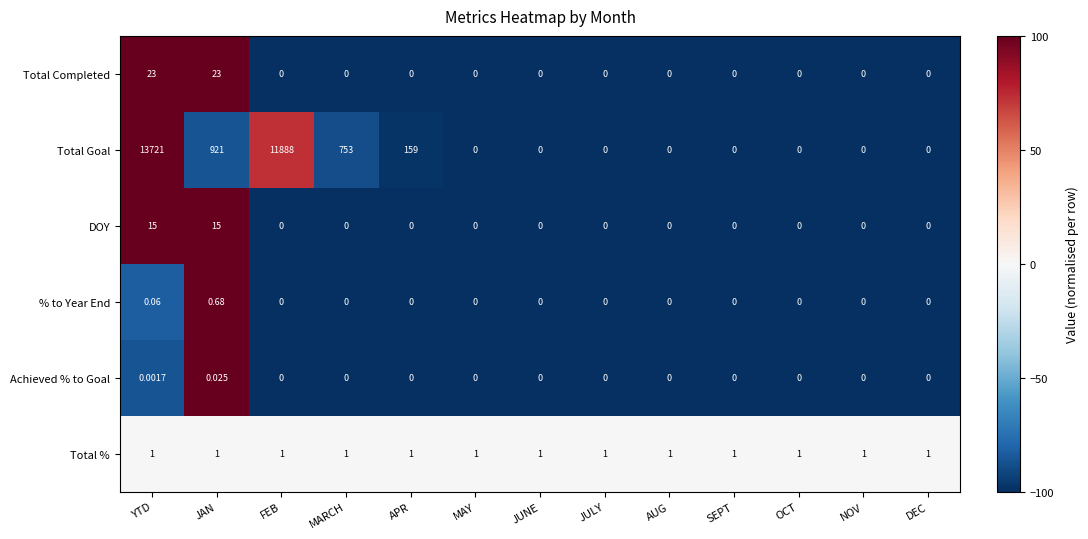

At which category is the sum across all series the highest?

YTD